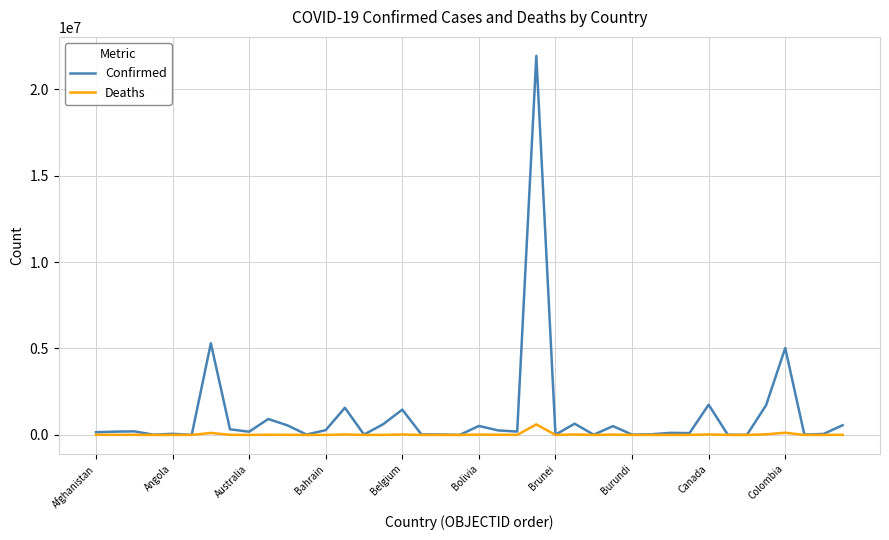

What is the maximum value shown in the chart?

21924598